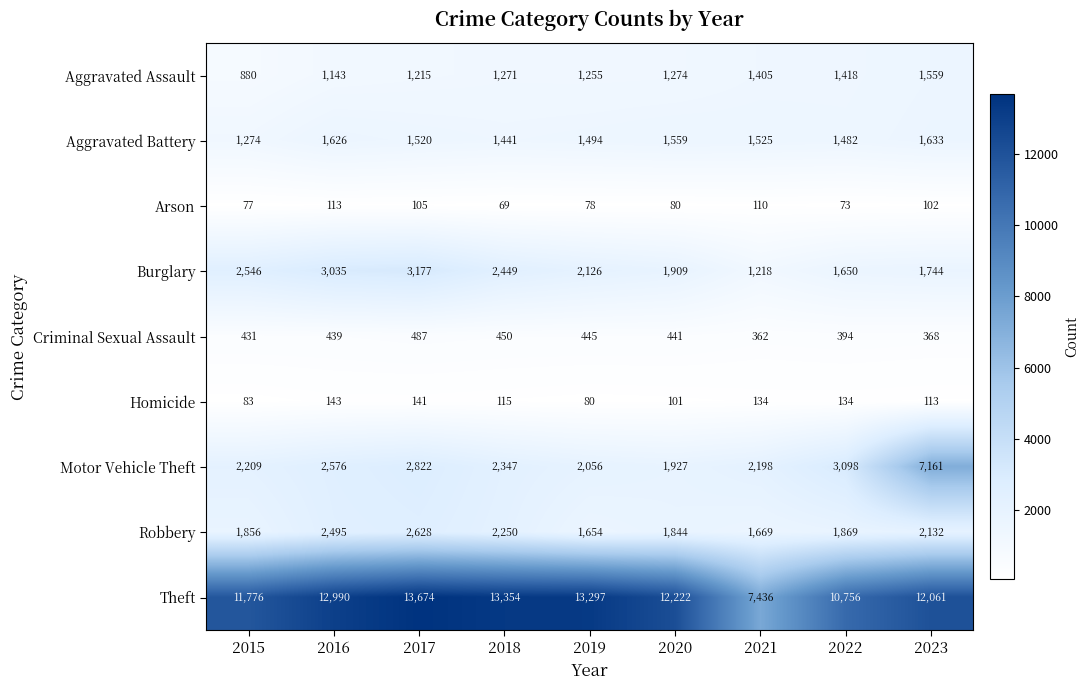

What is the total value across all series at 2015?

21132